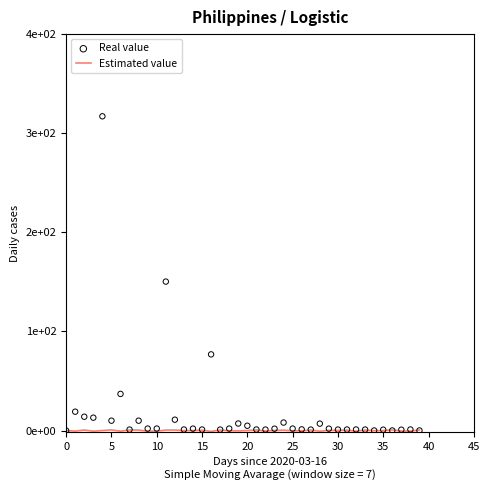

Which series contains the highest Y value?

Real value